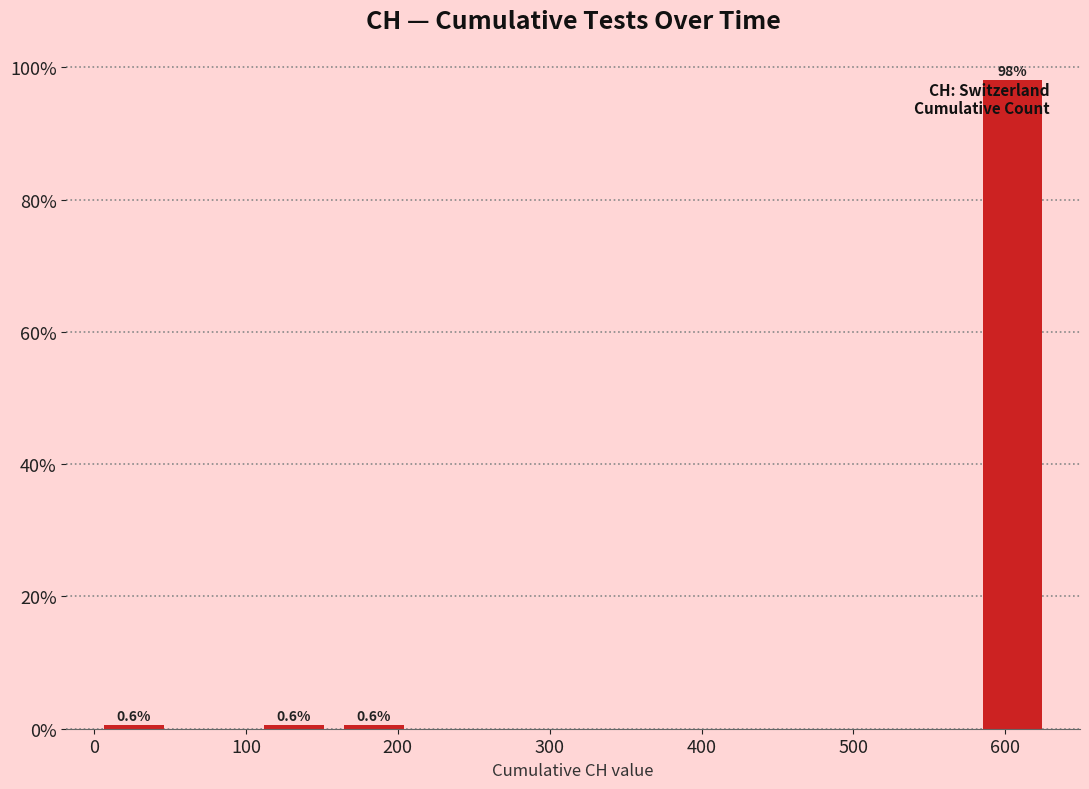

Over which range of the x-axis is the bar tallest?

580 to 630